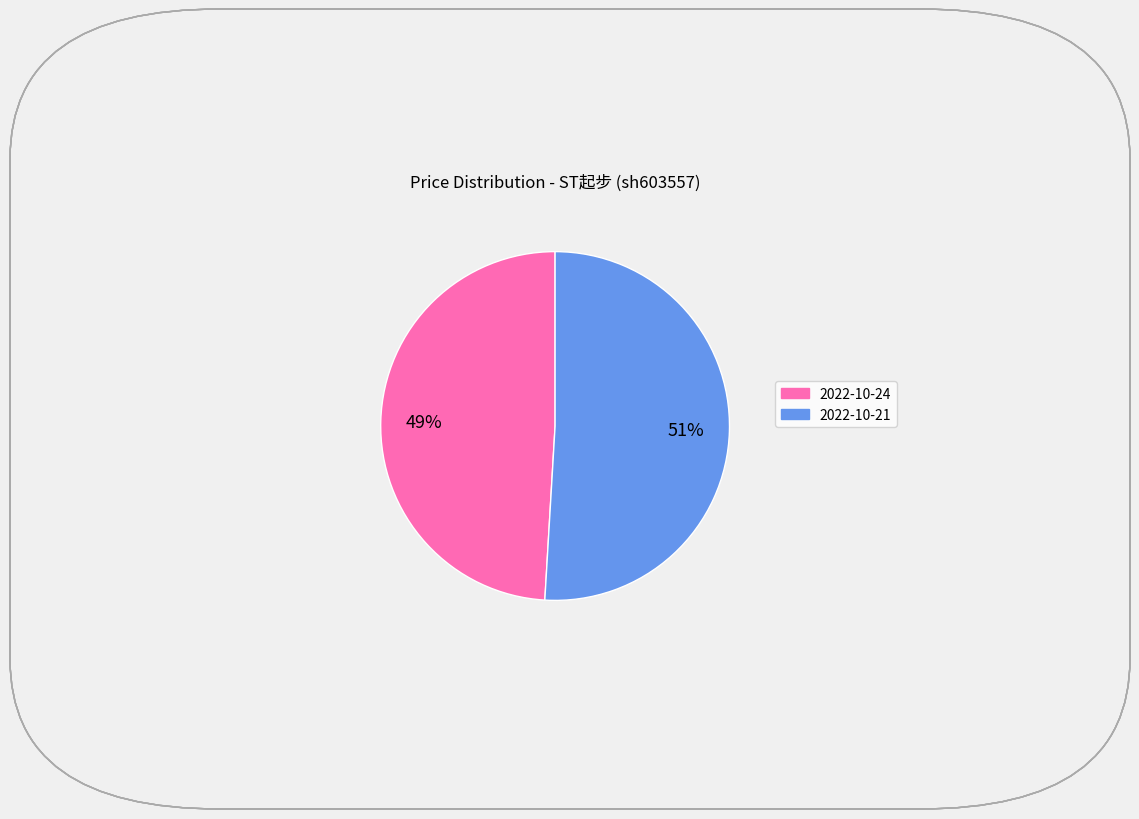

Is there any slice that represents more than half of the pie?

Yes